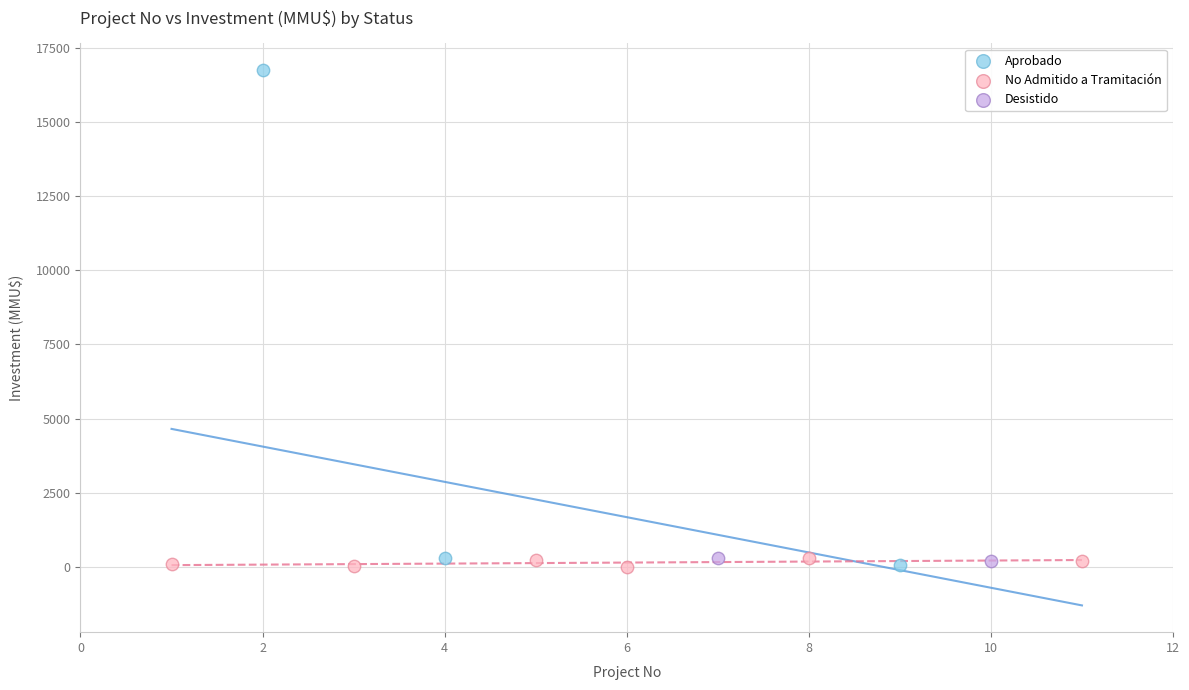

What are all the series names shown in the legend?

Aprobado, No Admitido a Tramitación, Desistido